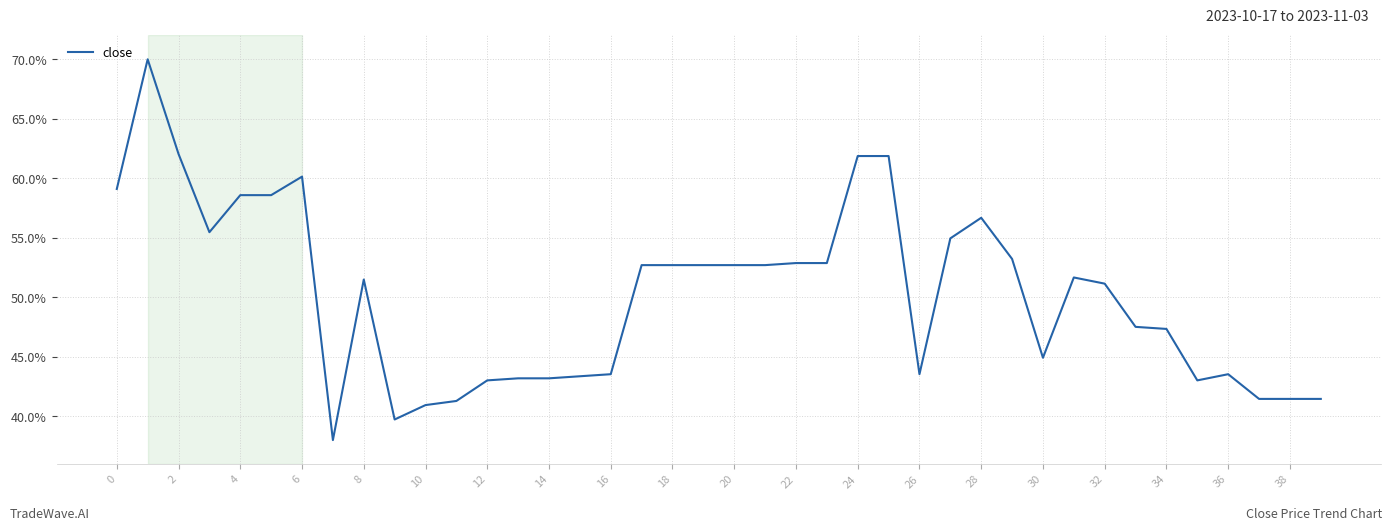

What is the greatest value displayed?

70.0